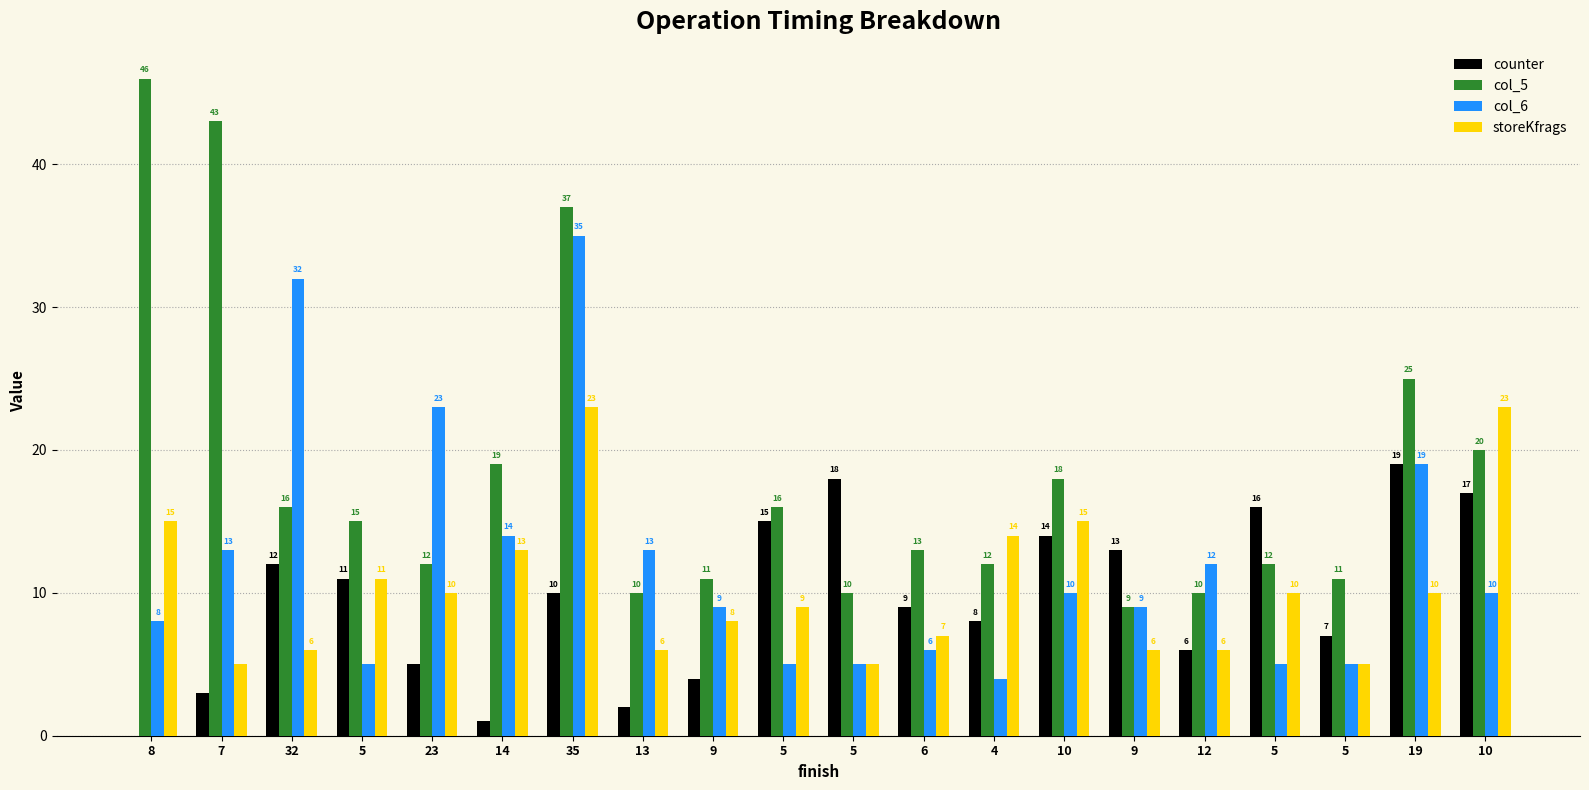

The value of storeKfrags at 4 is 14. True or false?

True